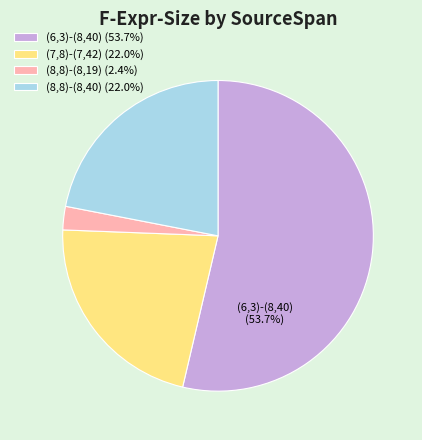

Does any single category account for the majority?

Yes